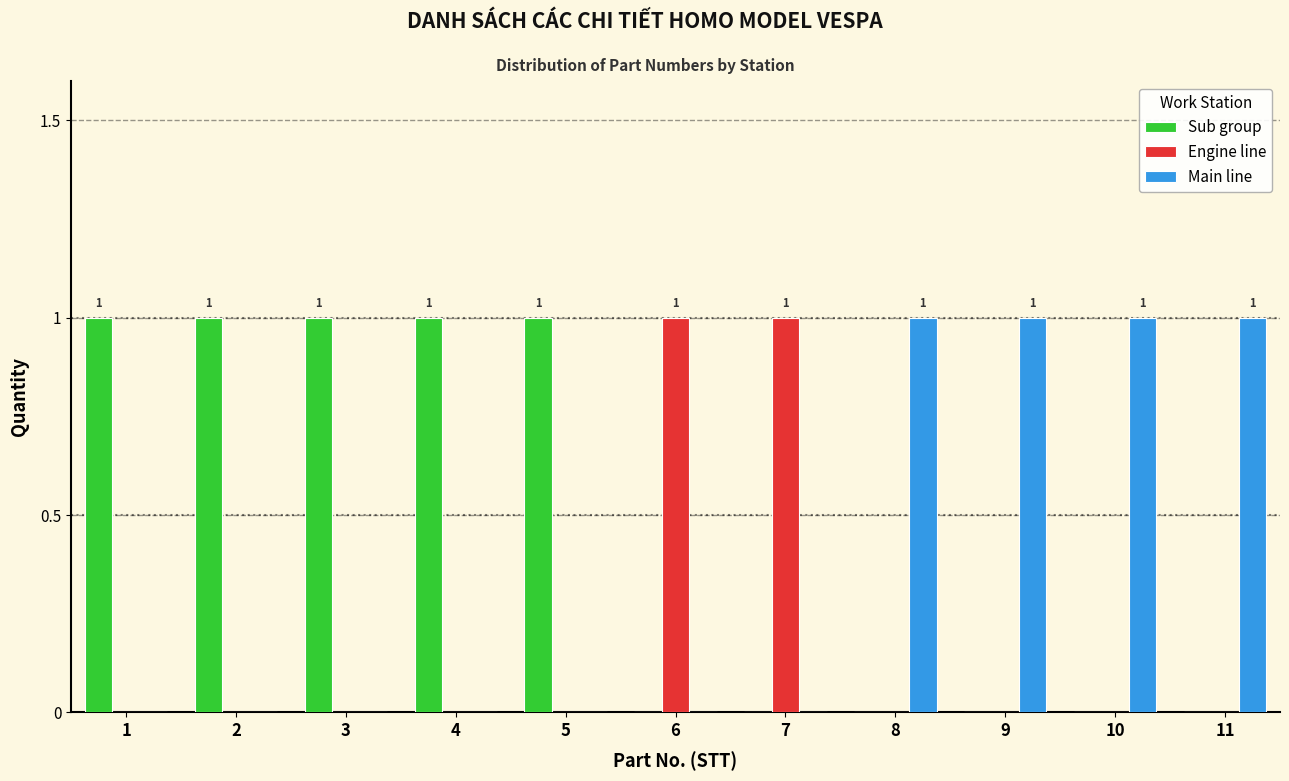

The value of Sub group at 2 is 2. True or false?

False